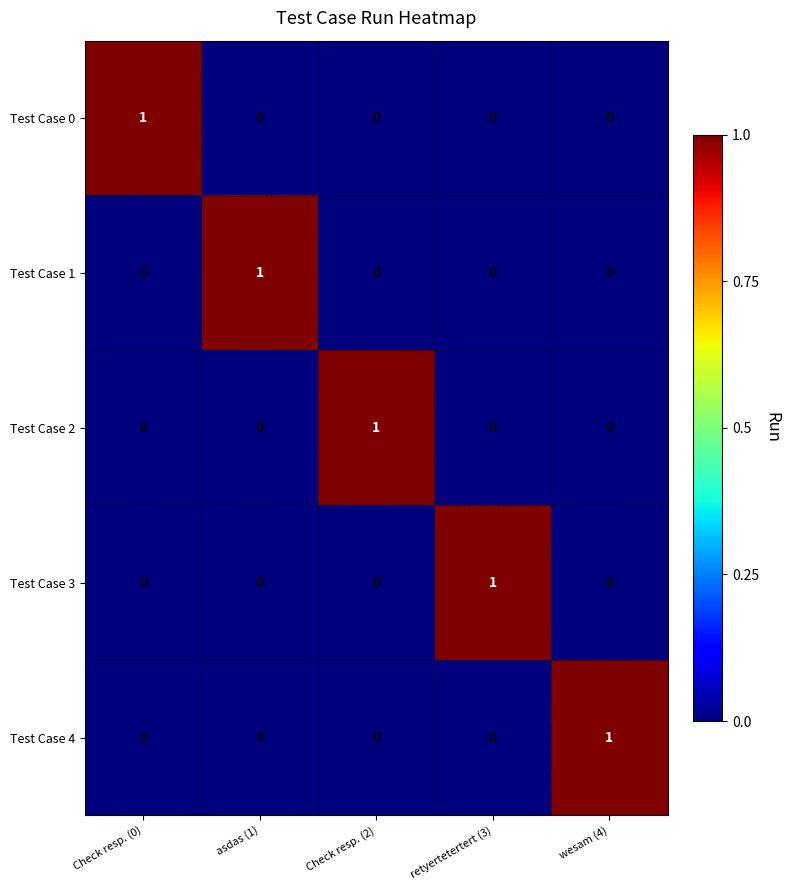

Which category has the highest value in the Test Case 1 series?

asdas (1)